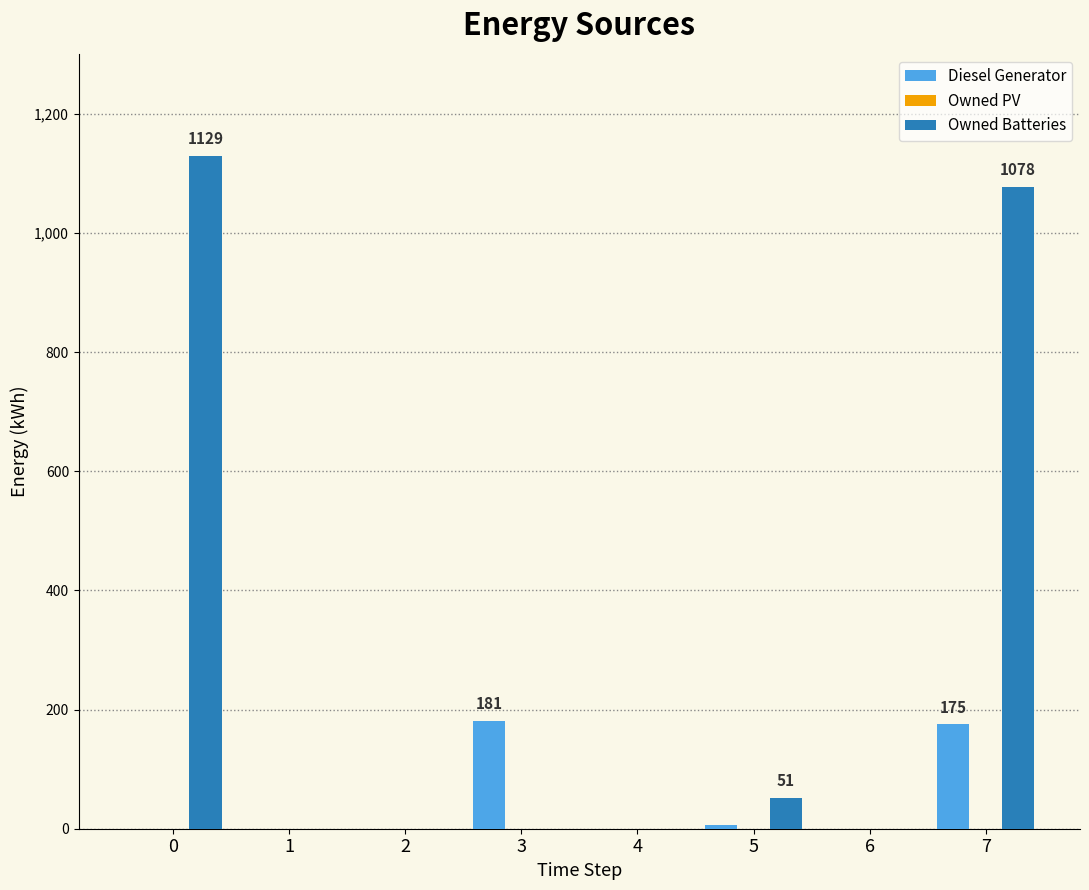

Which series has the largest total across all categories?

Owned Batteries